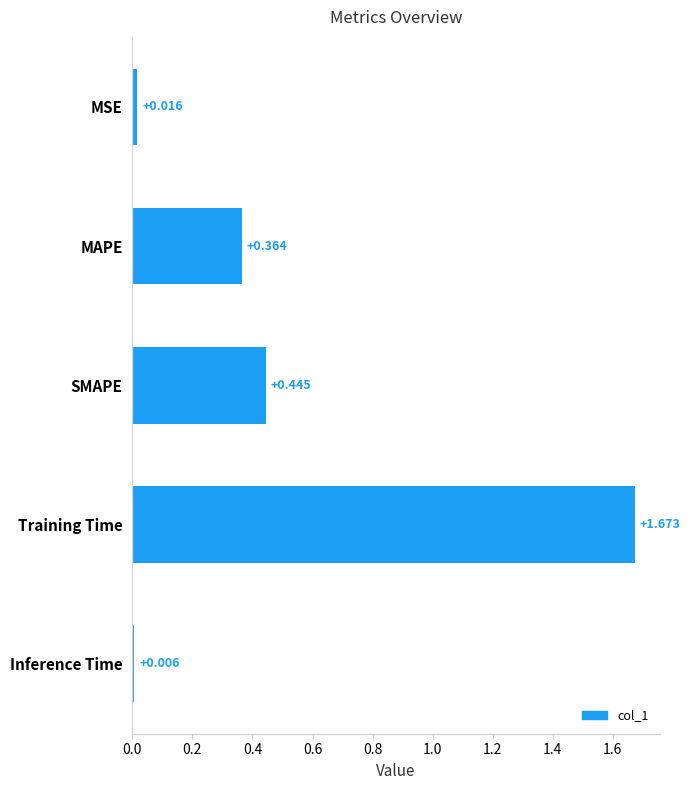

At which category does the chart reach its minimum across all series?

Inference Time